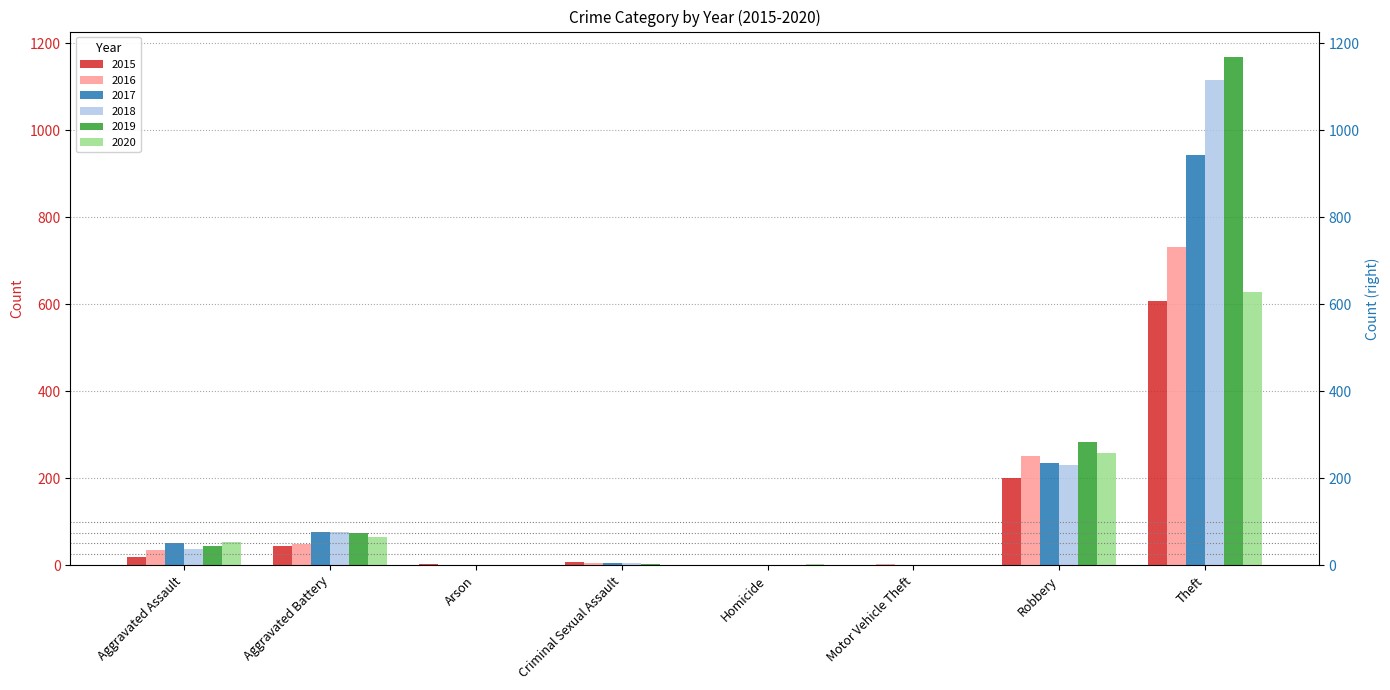

List the labels in order of 2018 value, smallest first.

Motor Vehicle Theft, Arson, Homicide, Criminal Sexual Assault, Aggravated Assault, Aggravated Battery, Robbery, Theft